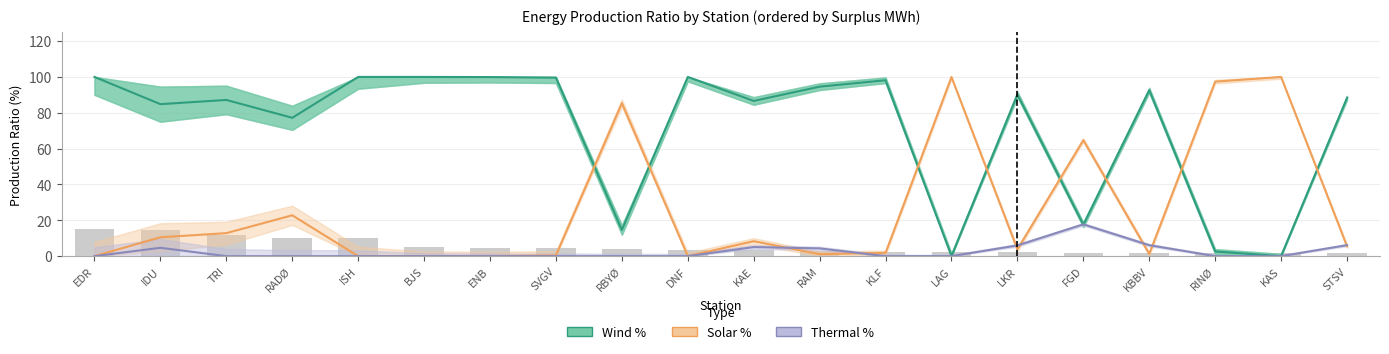

What is the total value across all series at DNF?

100.0